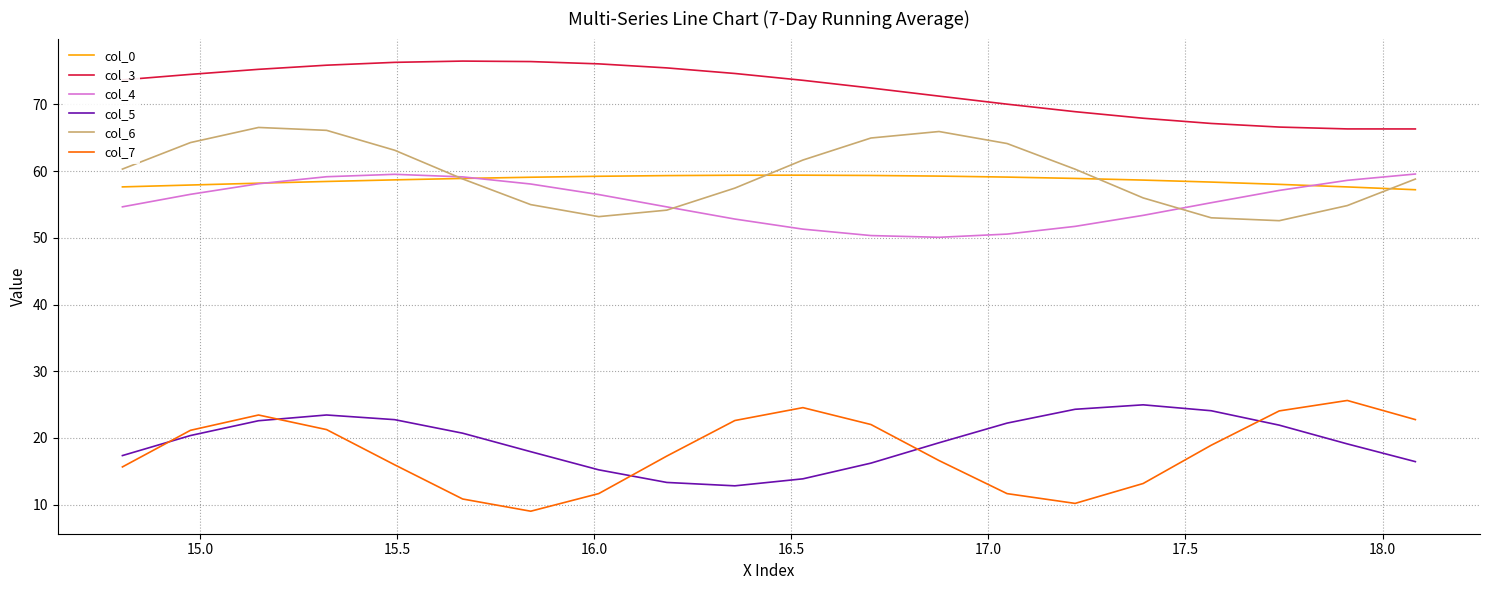

What is the difference between the maximum and minimum values in the col_0 series?

2.2